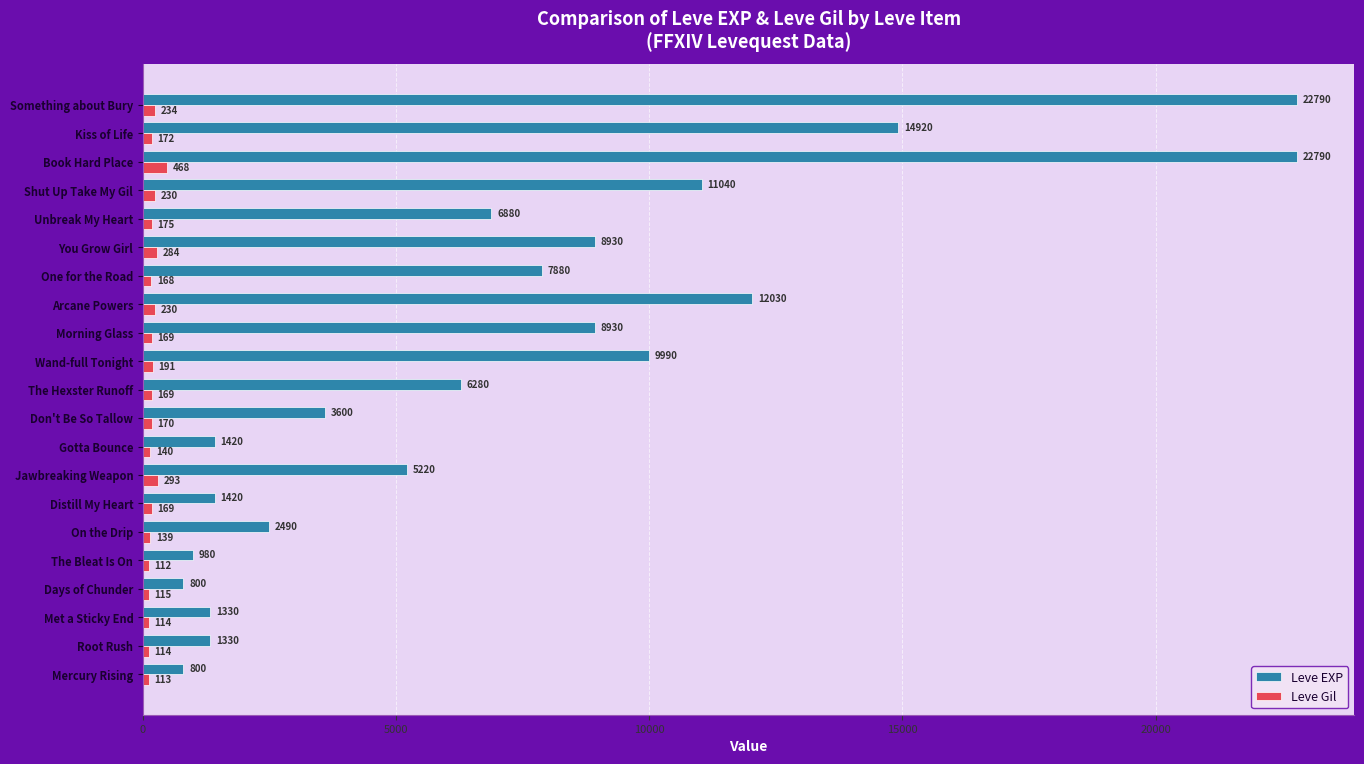

What is the difference between the maximum and minimum values in the Leve EXP series?

21990